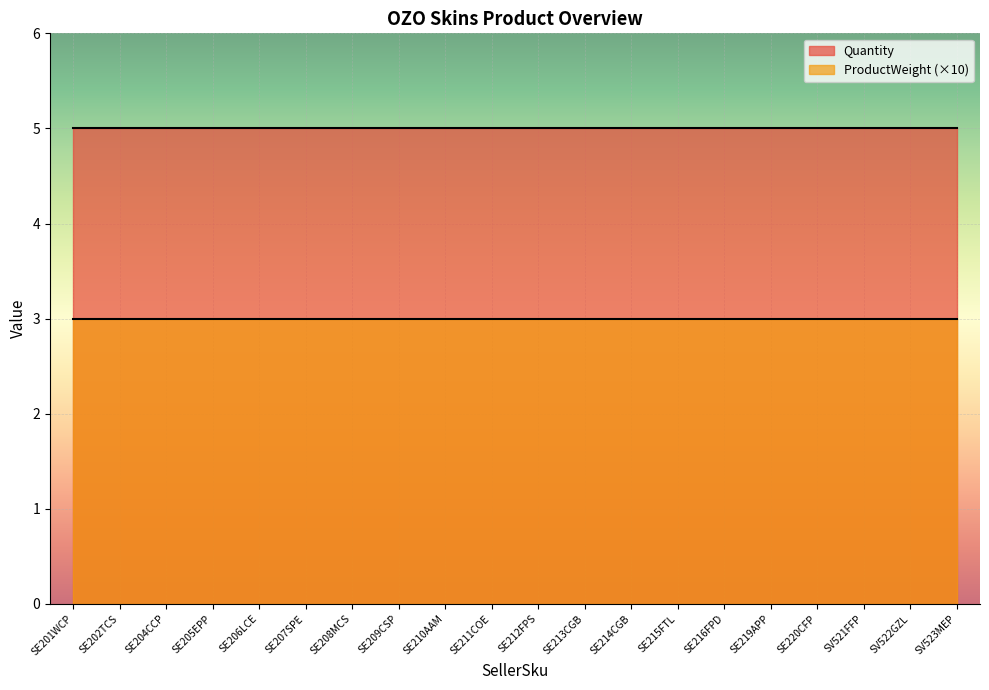

At how many categories does at least one series exceed 2?

20